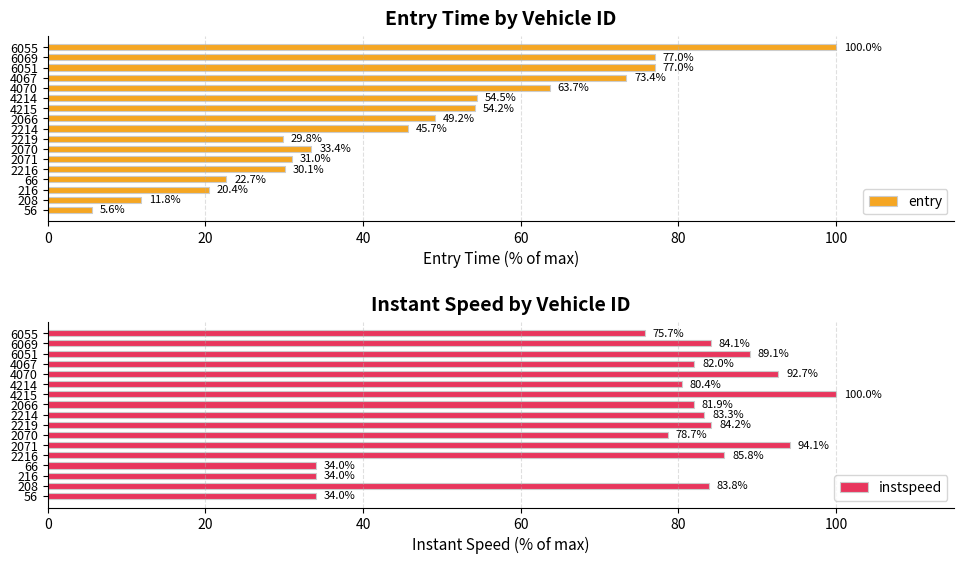

What is the lowest value of the instspeed series?

34.0